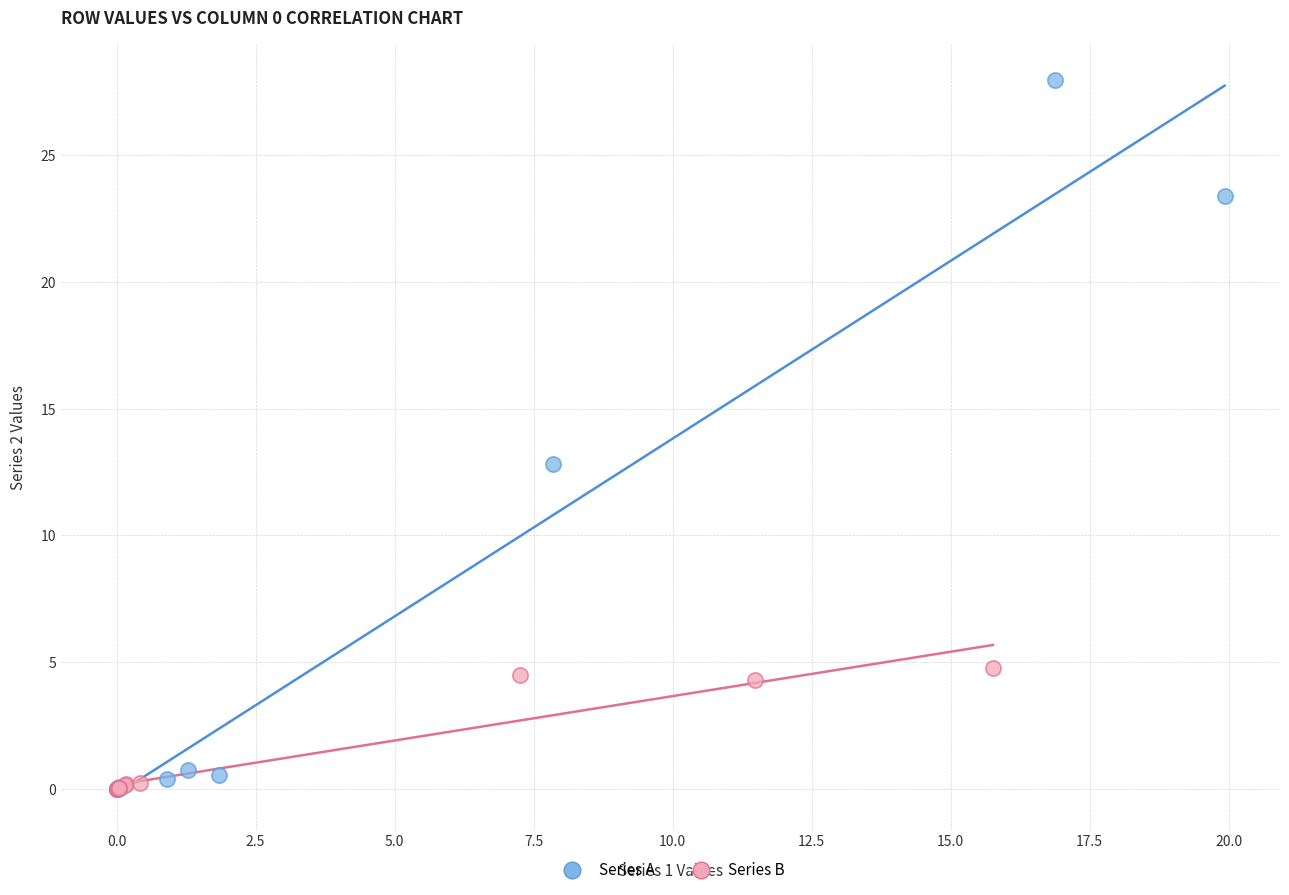

What are all the series names shown in the legend?

Series A, Series B